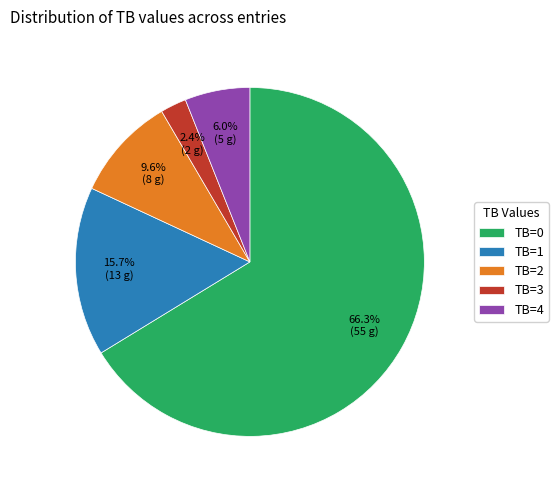

Does TB=0 represent more than half of the total?

Yes